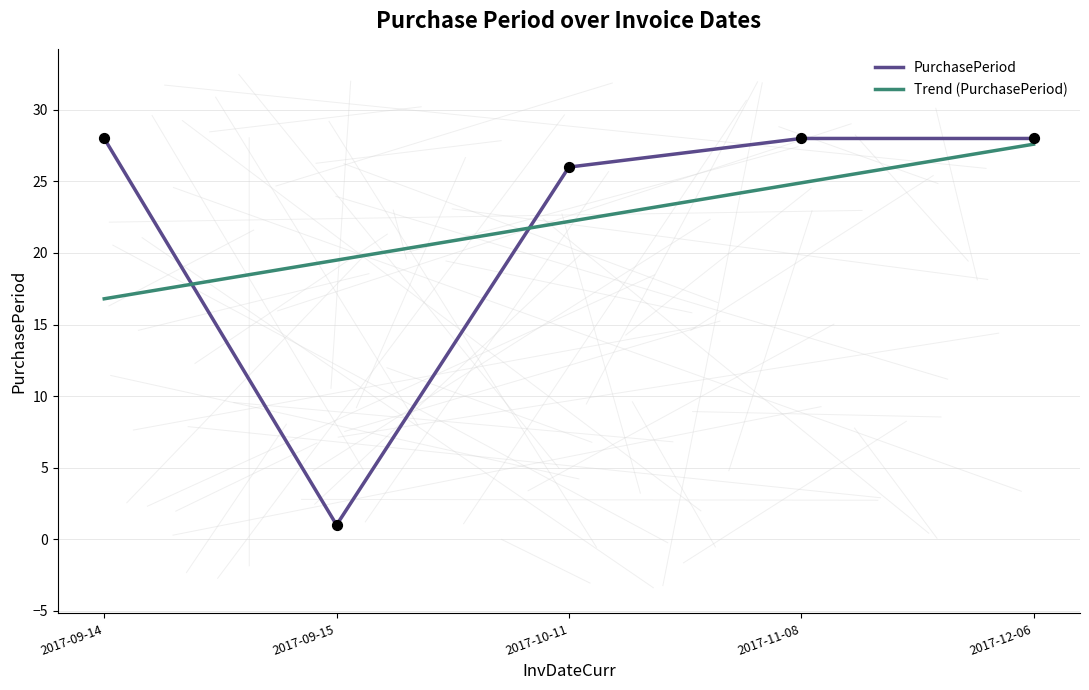

Which series has the widest spread of values?

PurchasePeriod